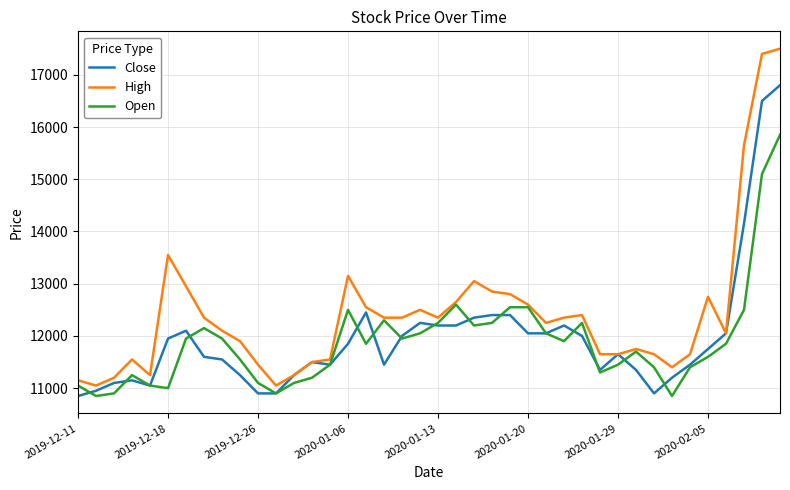

List the series in order of their peak value, highest first.

High, Close, Open